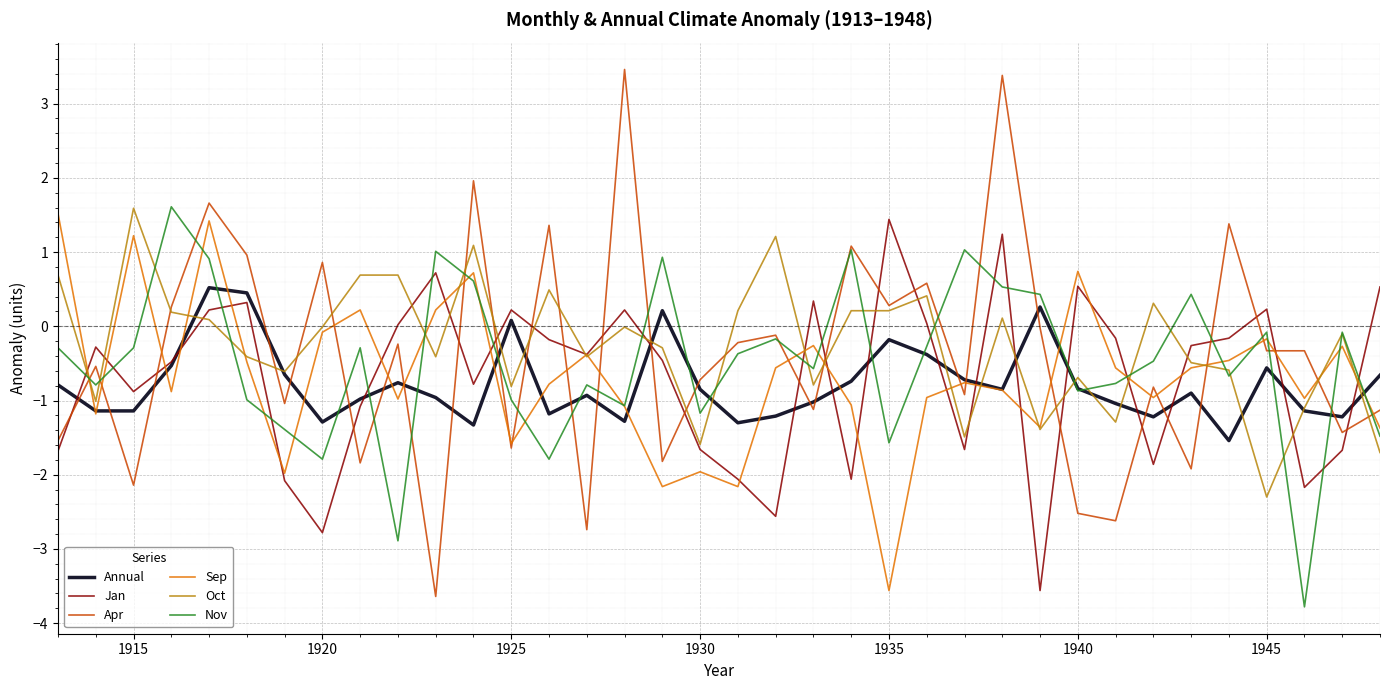

What is the difference between the maximum and minimum values in the Nov series?

5.4